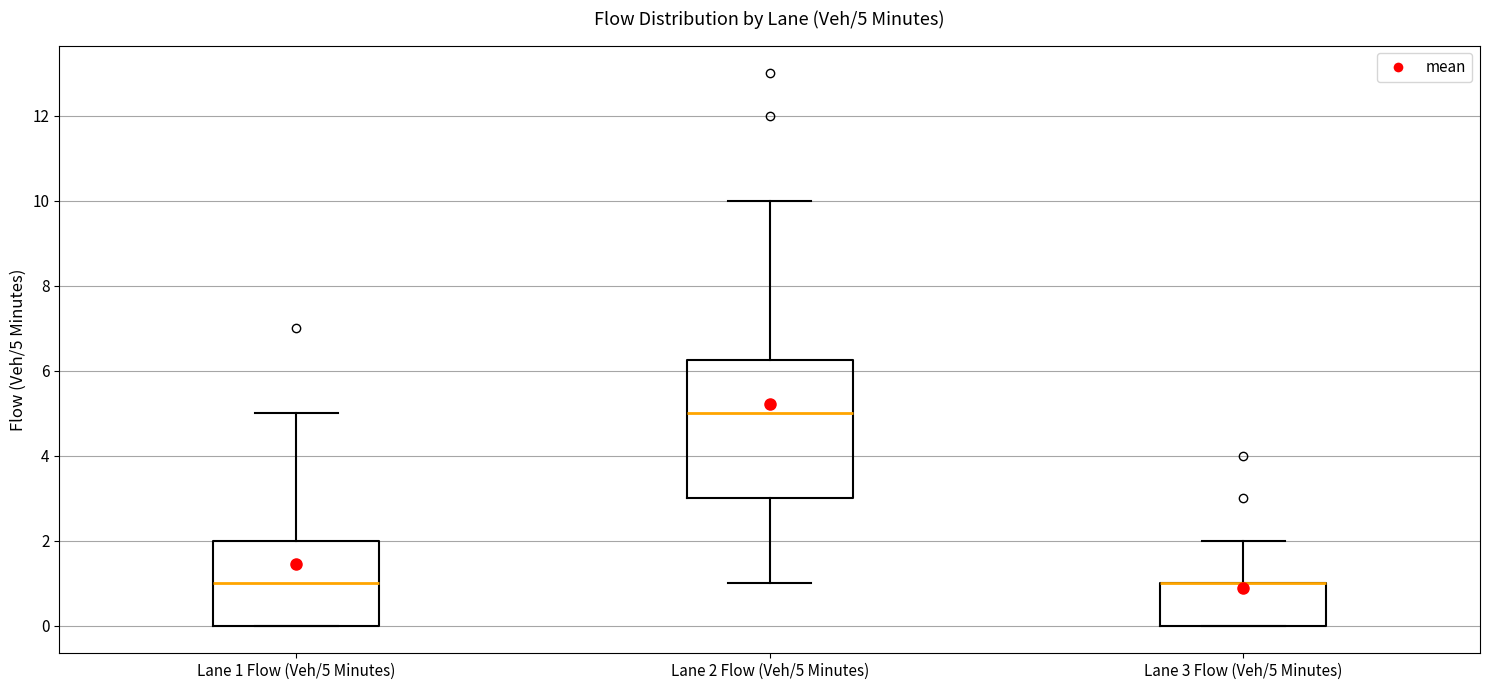

Comparing the boxes themselves (not the whiskers), which one is the tallest?

Lane 2 Flow (Veh/5 Minutes)